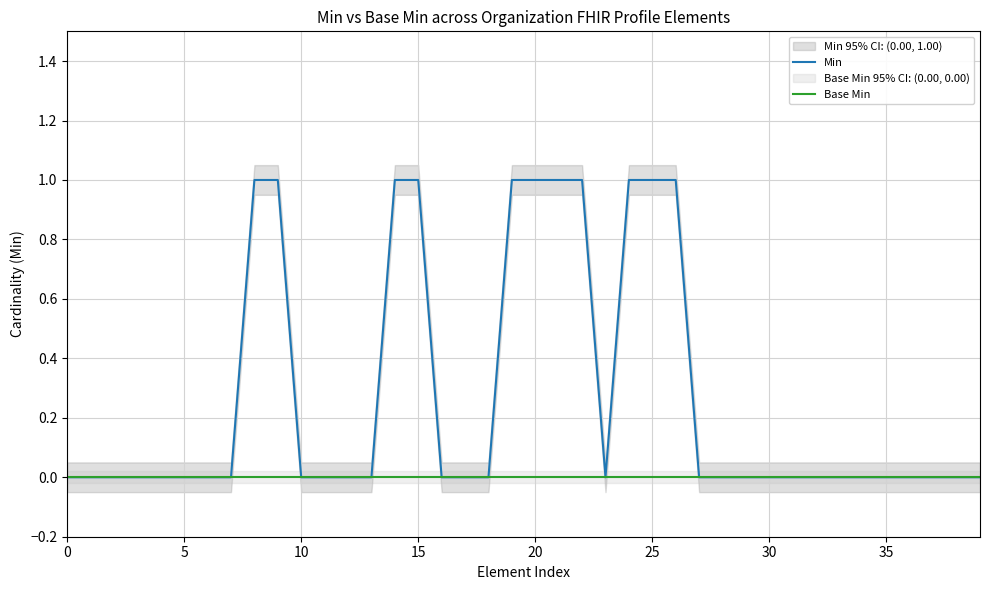

Is it true that Min equals 1 at 15?

True